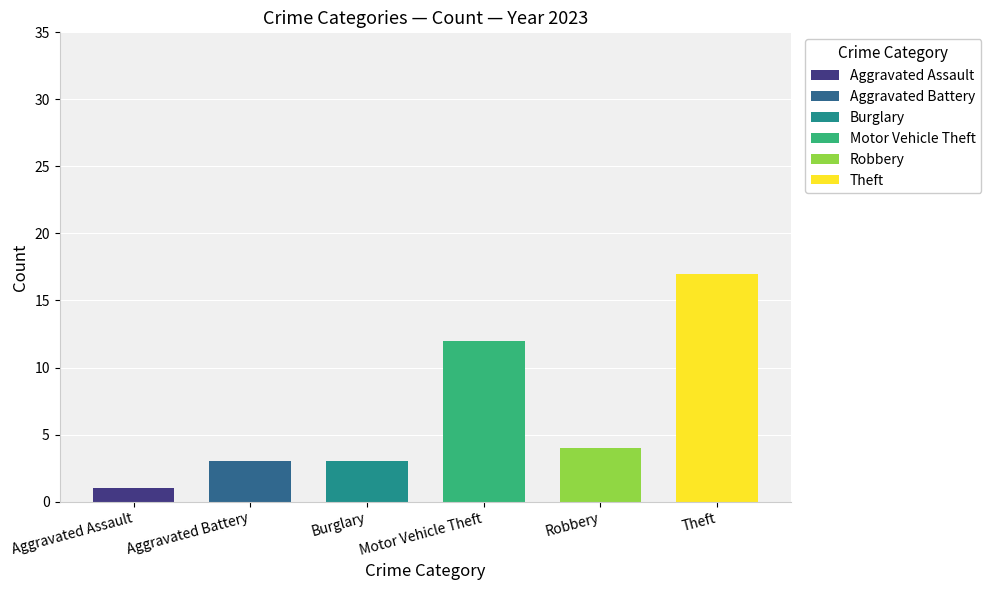

Which series has the largest range (max minus min)?

Theft